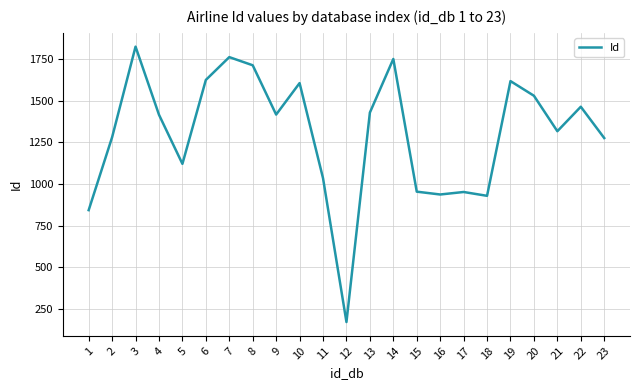

At which label does the data first exceed 1416?

3